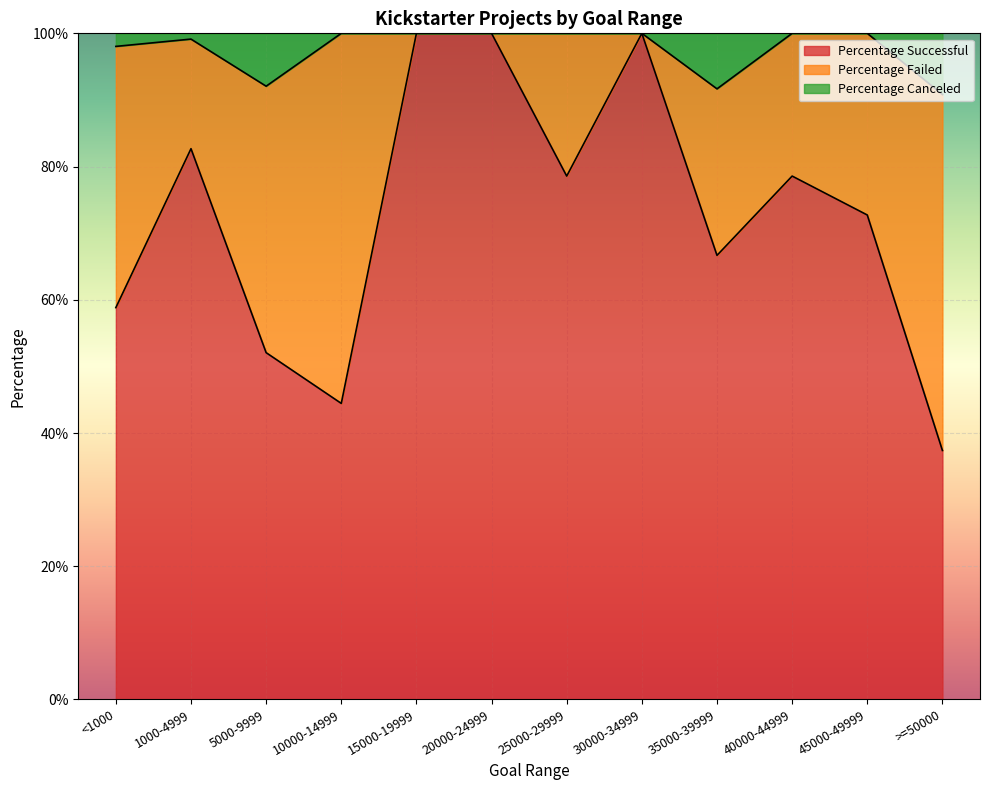

What is the label of the 10th point from the right?

5000-9999